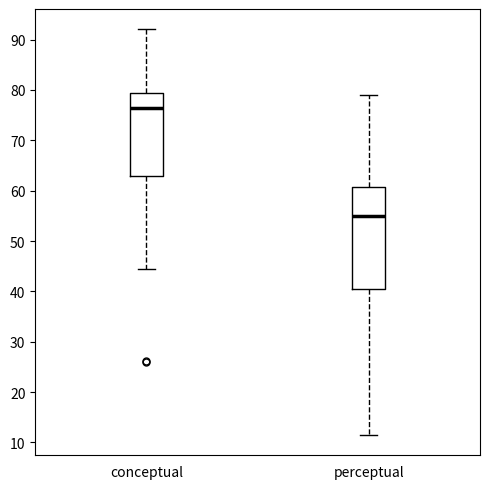

Which box's median line is the lowest?

perceptual